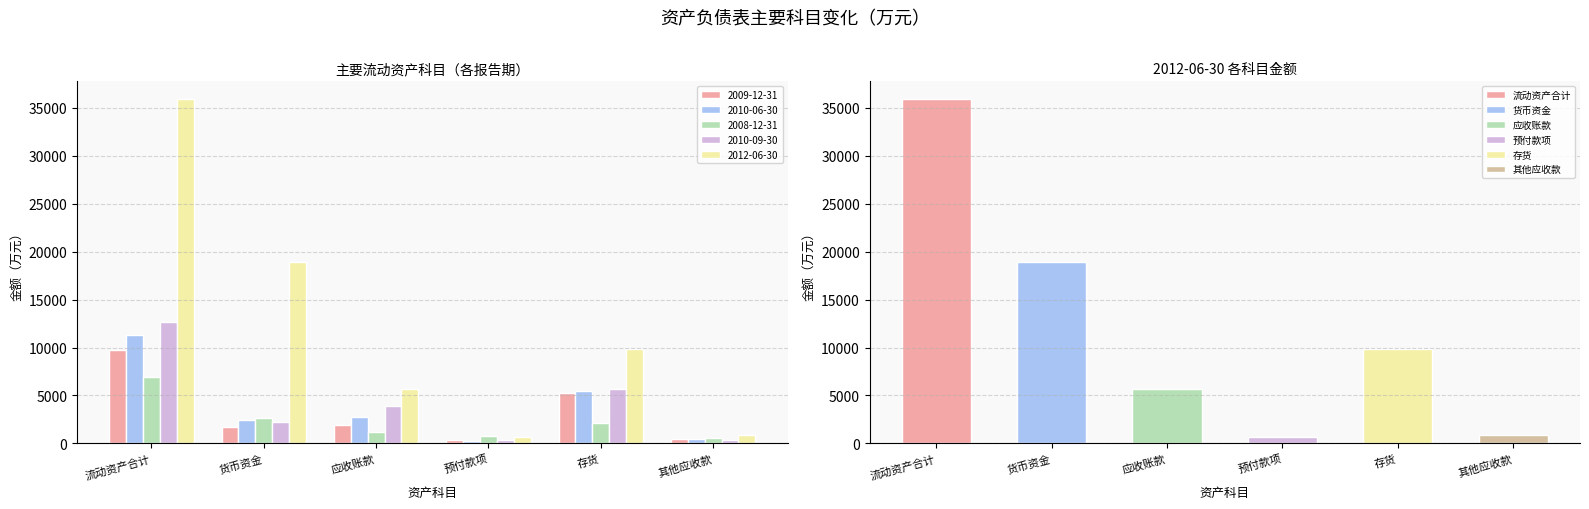

Which series has the largest total across all categories?

2012-06-30